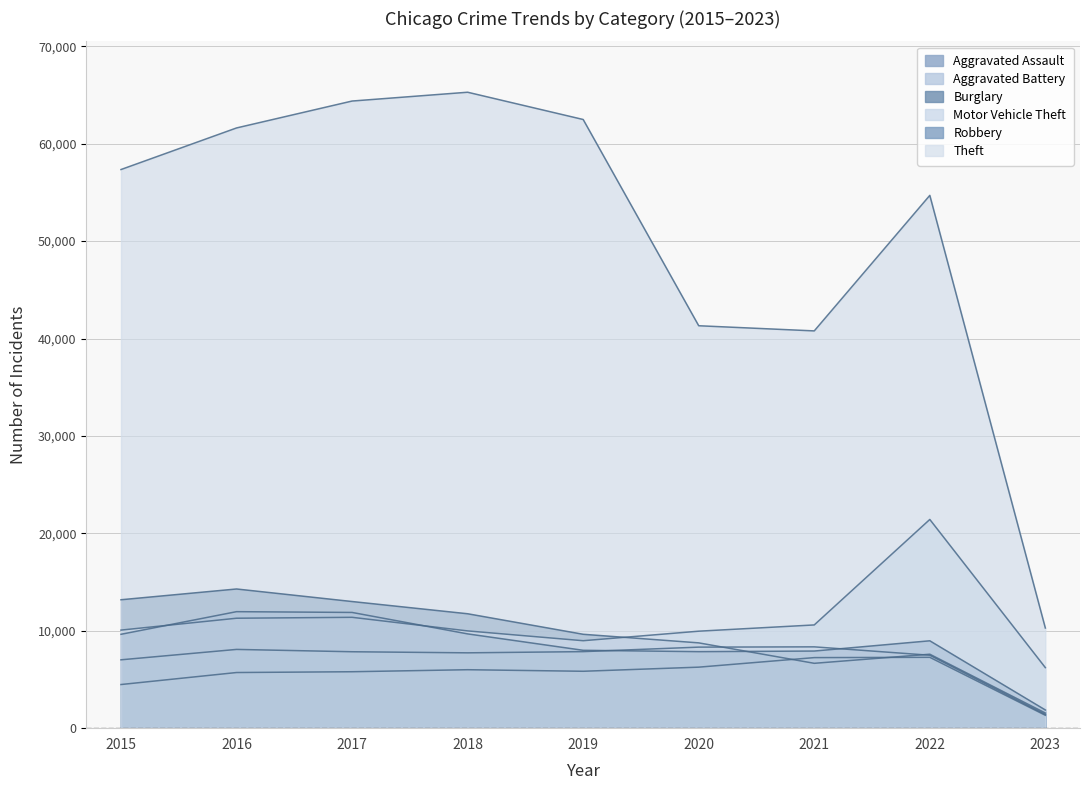

What is the difference between the maximum and minimum values in the Aggravated Battery series?

6934